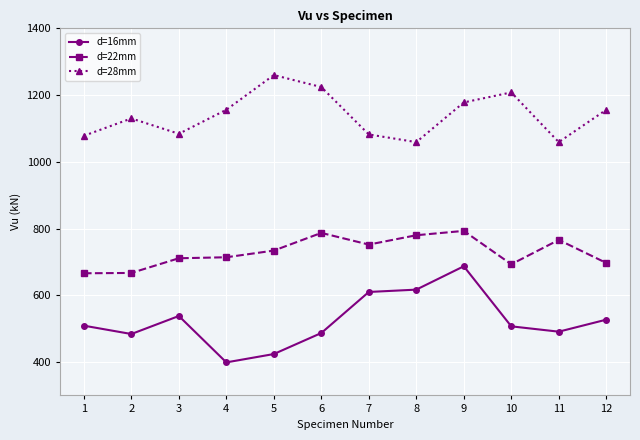

Which series has the largest total across all categories?

d=28mm